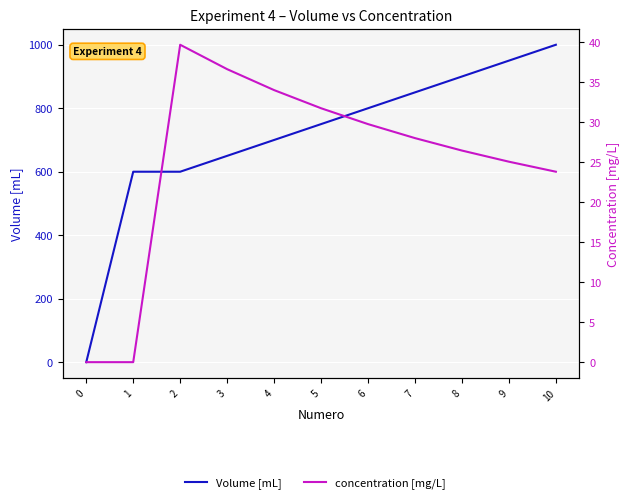

True or false: concentration [mg/L] and Volume [mL] cross at least once.

False